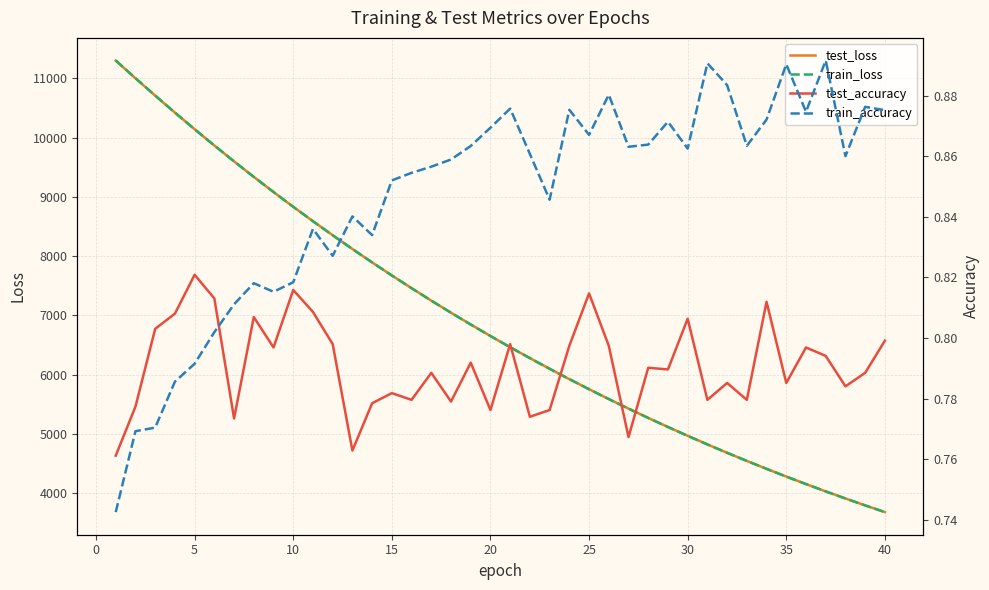

The value of test_loss at 40 is 3677.7. True or false?

True